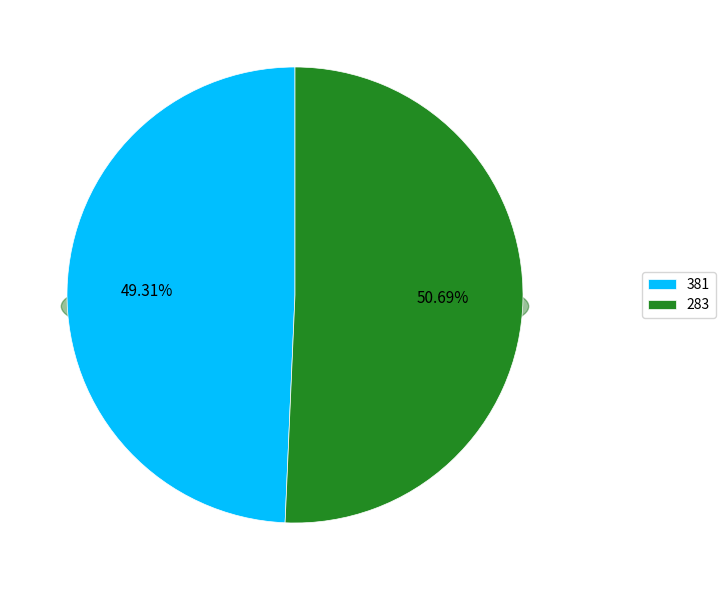

Approximately how many times larger is the value at 283 compared to 381?

1.0